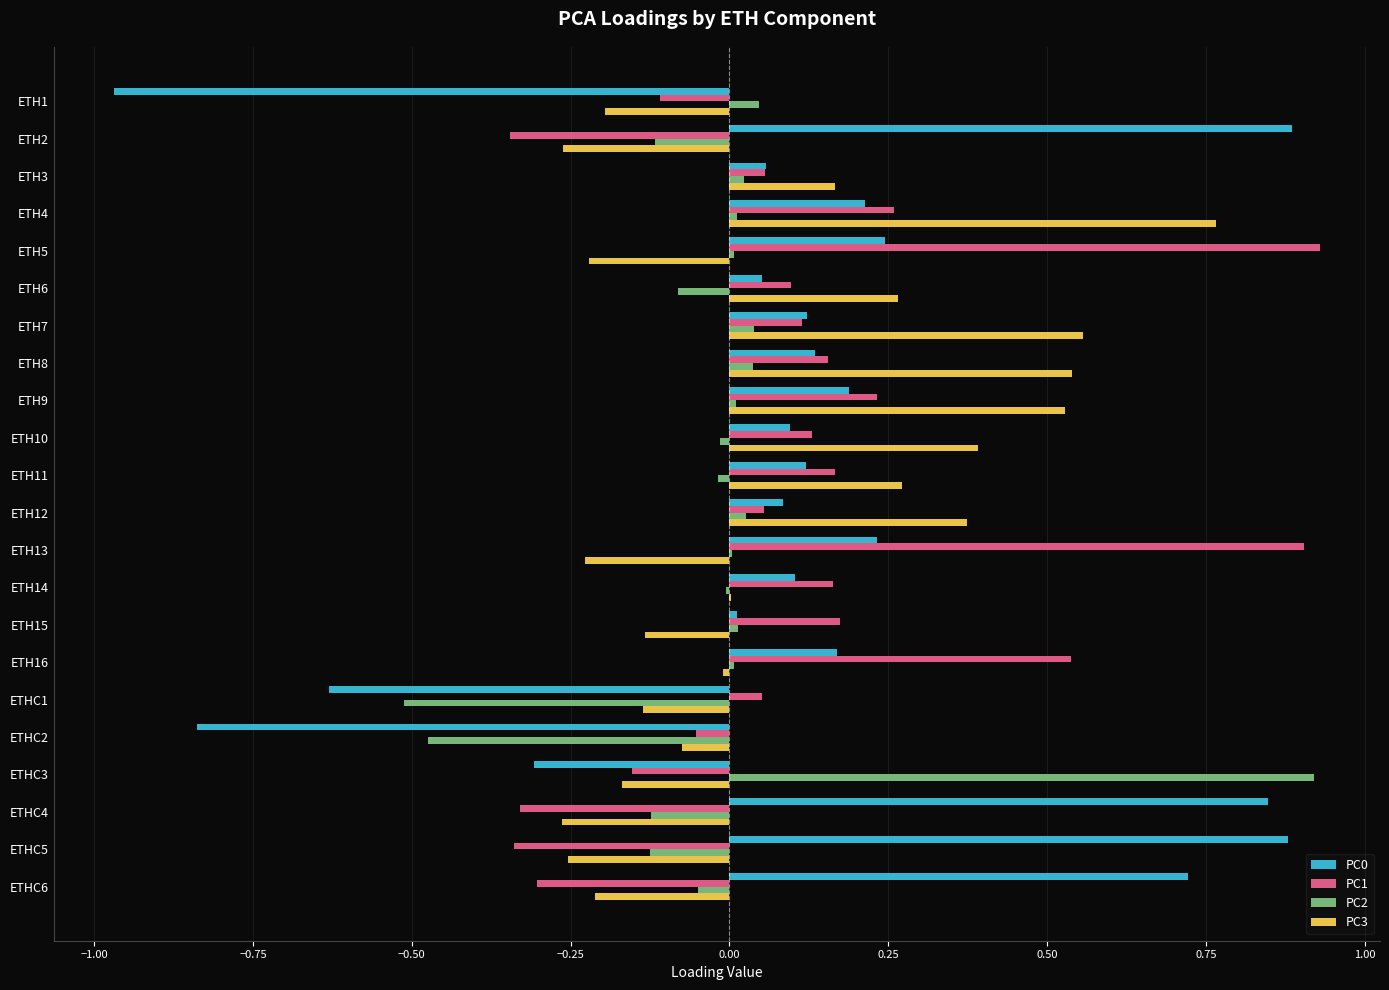

How many values in PC1 are above zero?

15